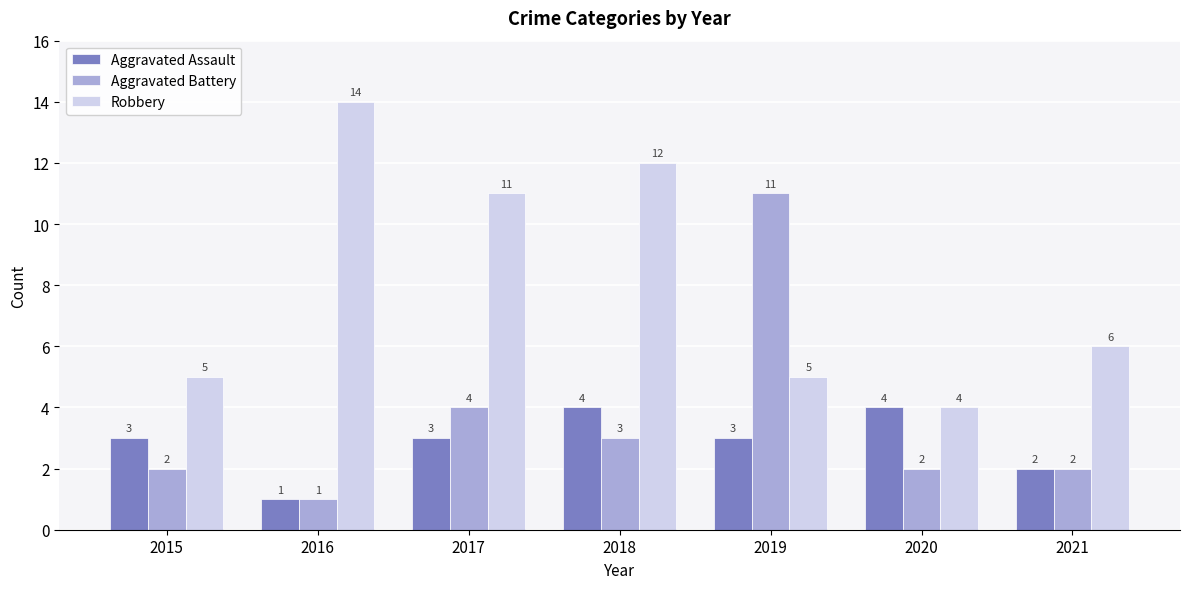

List the series in order of their peak value, highest first.

Robbery, Aggravated Battery, Aggravated Assault